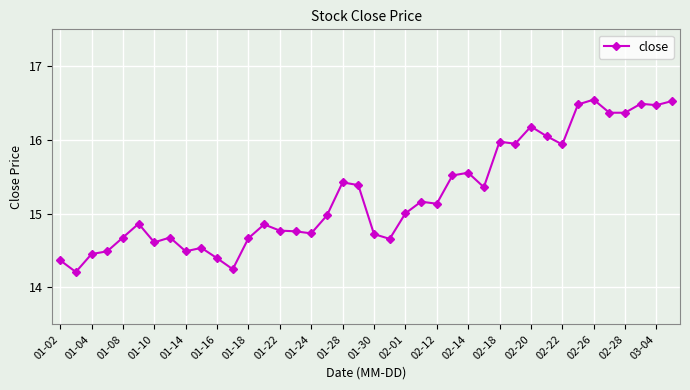

True or false: the data has more than 0 interior local peaks.

True